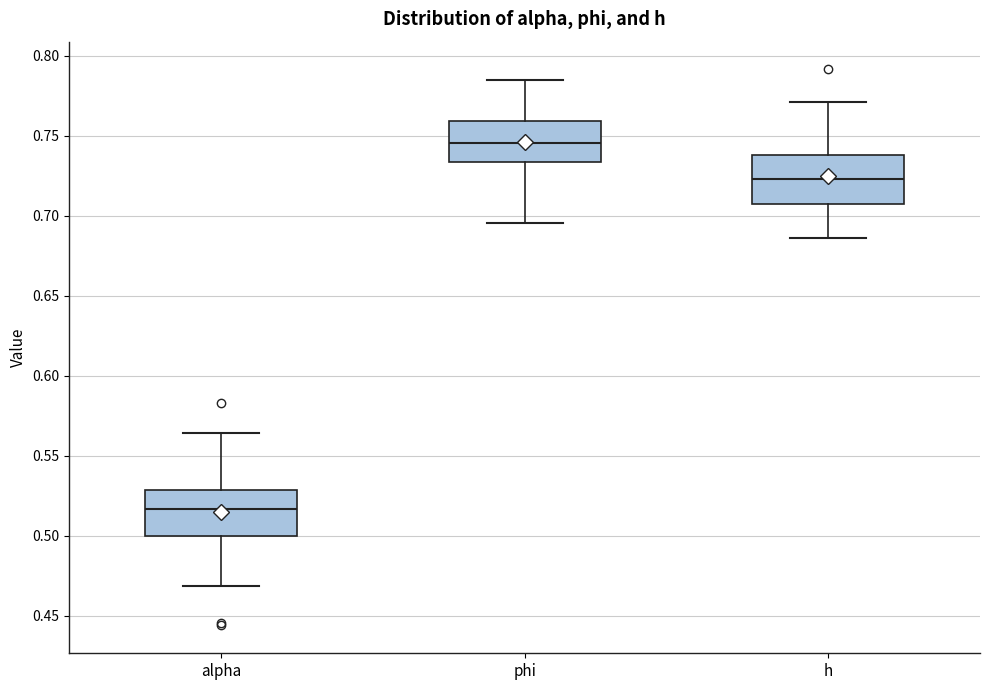

Which box has the highest median line?

phi